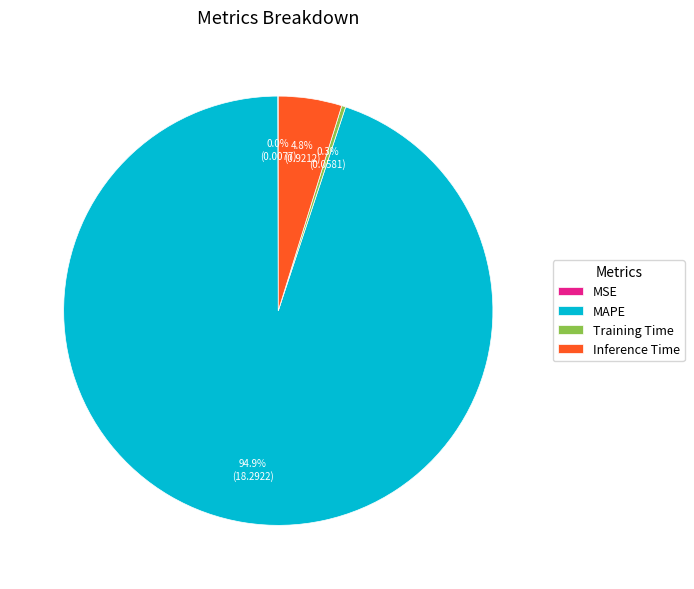

Which slice represents more than half of the pie?

MAPE